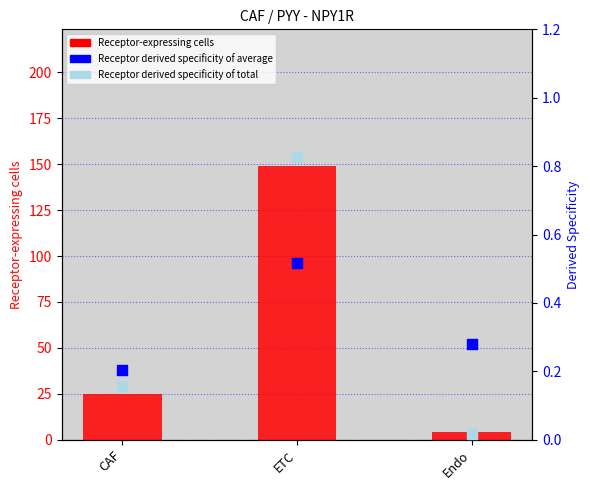

Which series has the largest Y range (max minus min)?

Receptor-expressing cells